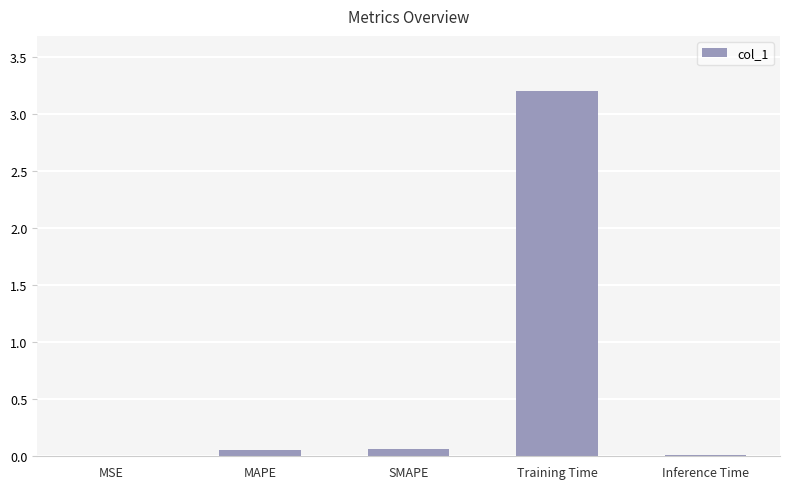

Are the bars grouped side by side (vs. stacked)?

No